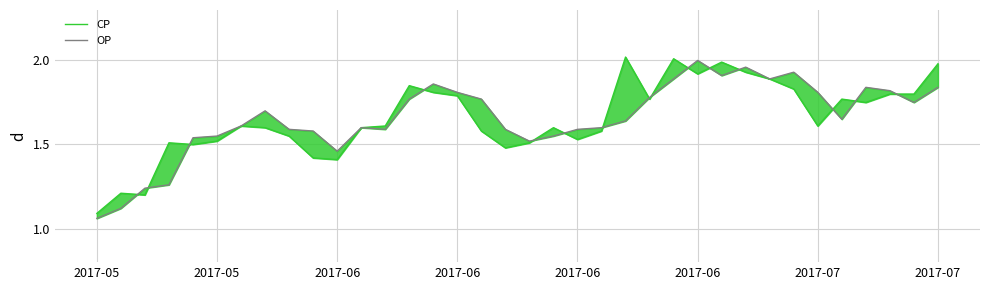

What is the approximate value of CP at 27?

1.9